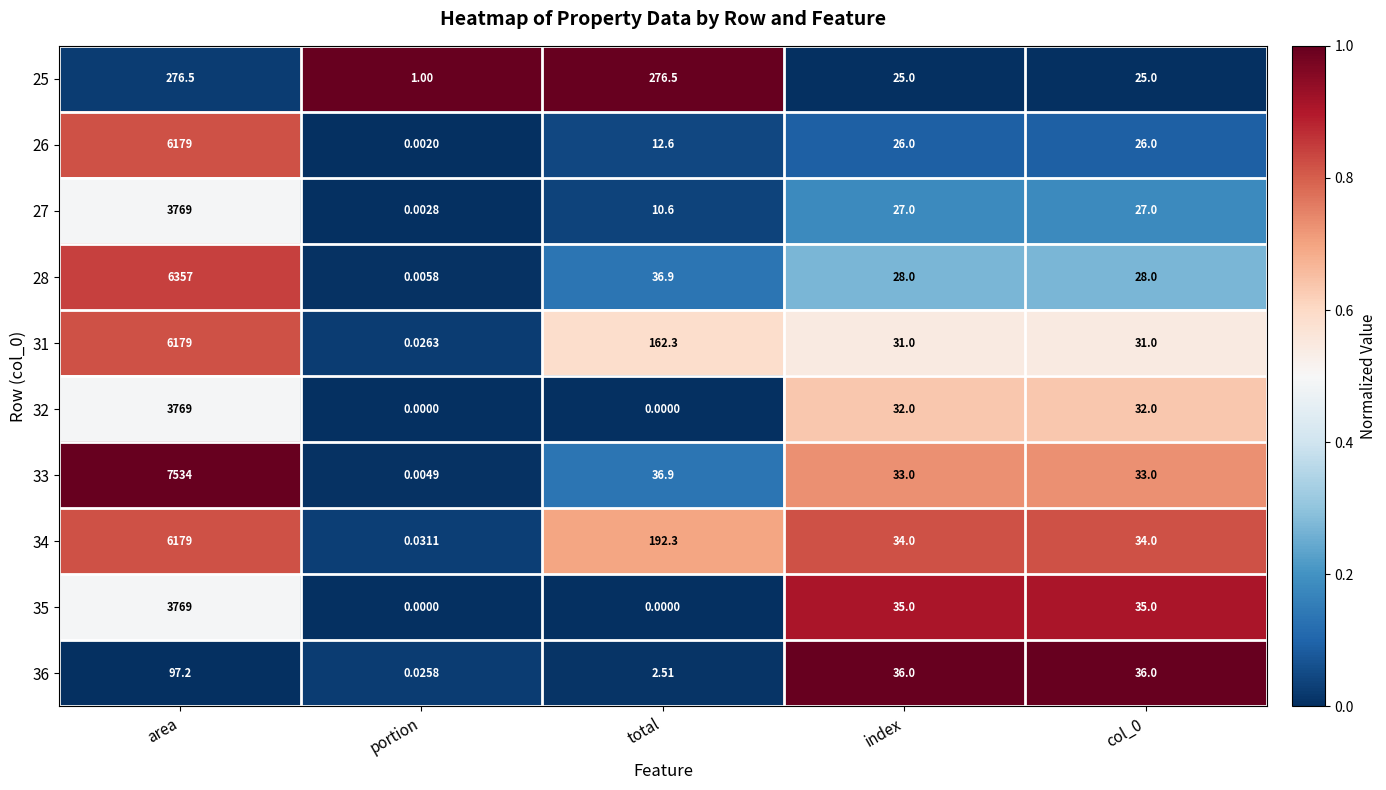

At which label does 35 first exceed 35?

area